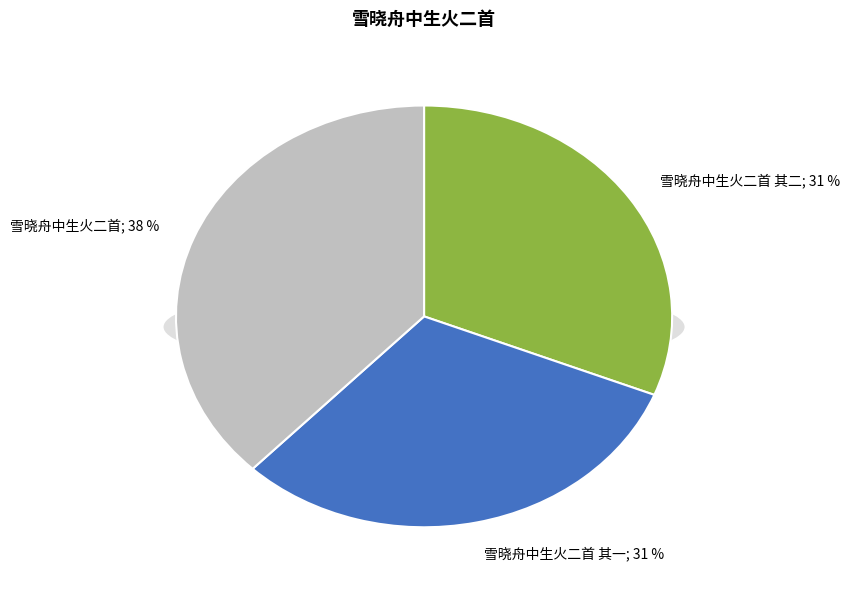

What is the smallest slice in the pie chart?

雪晓舟中生火二首 其二